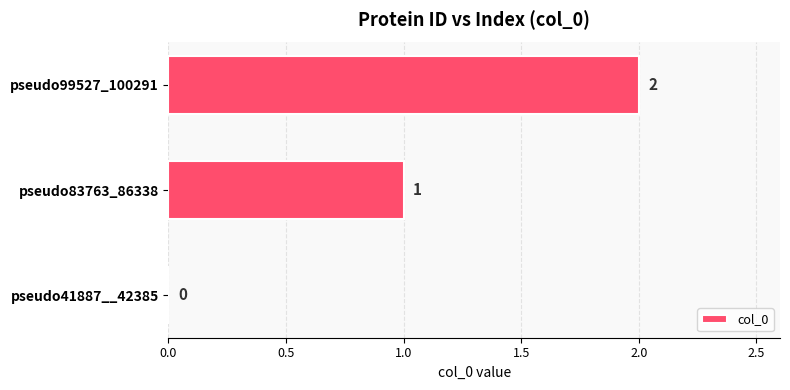

Where is the data nearest to the value 1?

pseudo83763_86338